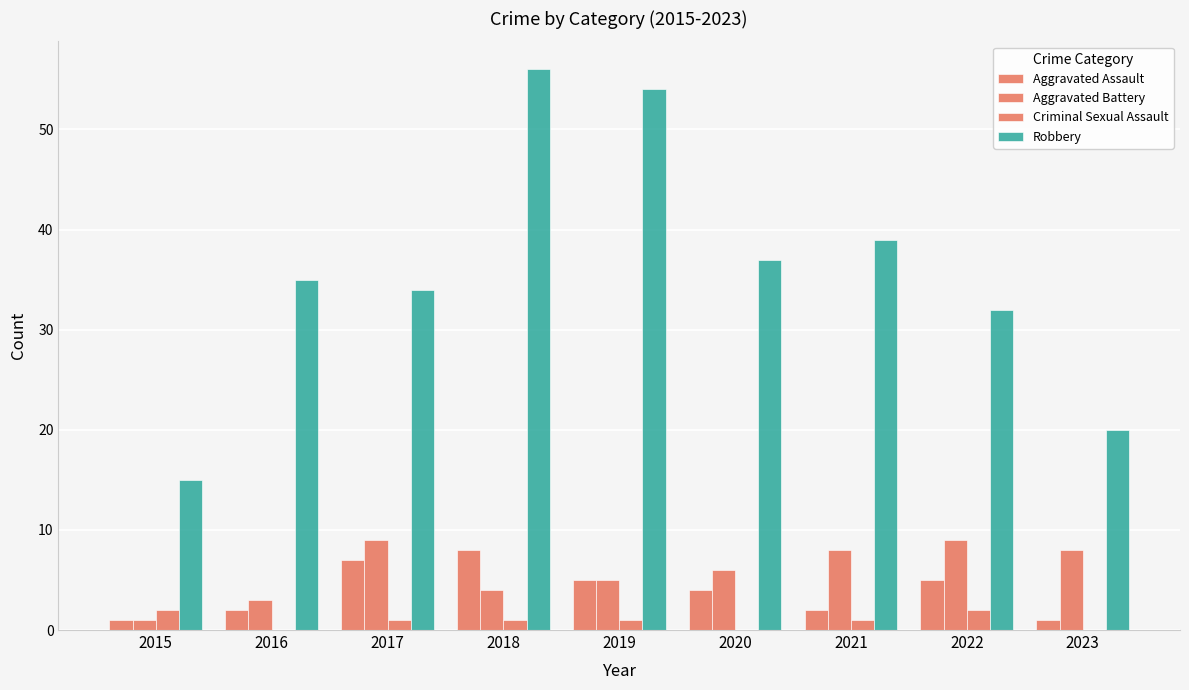

Reading left to right, transcribe all the data shown in this chart.

Aggravated Assault: 1	2	7	8	5	4	2	5	1
Aggravated Battery: 1	3	9	4	5	6	8	9	8
Criminal Sexual Assault: 2	0	1	1	1	0	1	2	0
Robbery: 15	35	34	56	54	37	39	32	20